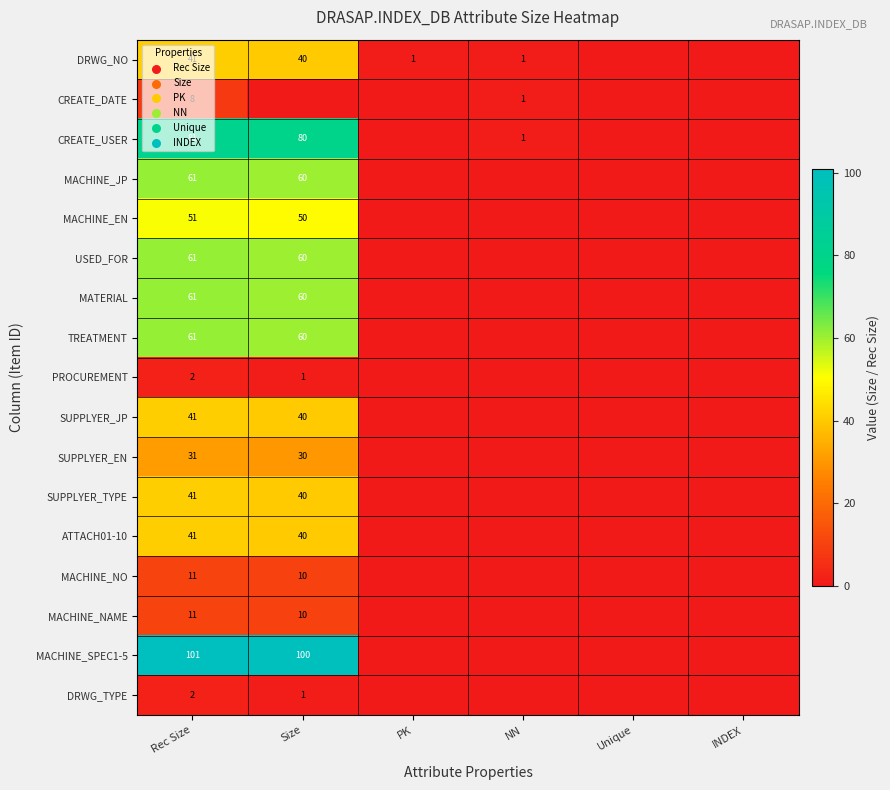

What is the difference between the highest and lowest values at NN?

1